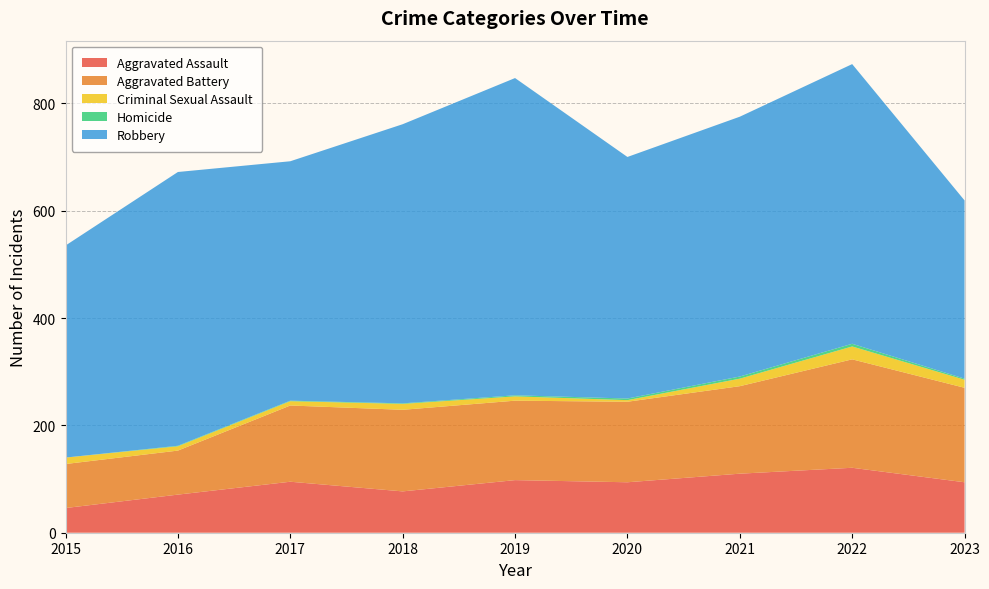

Reading right to left, list all the values displayed in this chart.

Aggravated Assault: 94	121	110	94	98	77	95	71	46
Aggravated Battery: 176	202	163	150	148	152	142	82	82
Criminal Sexual Assault: 15	24	14	3	8	11	8	8	12
Homicide: 2	5	4	3	2	1	1	1	0
Robbery: 332	521	484	450	591	520	446	510	395